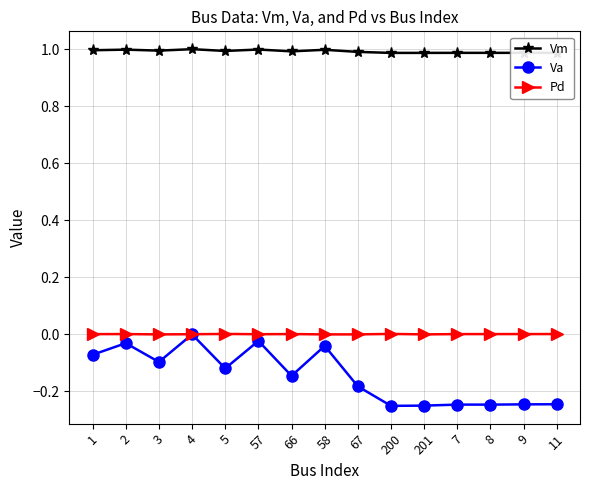

True or false: Va has more than 0 points higher than both neighbors.

True